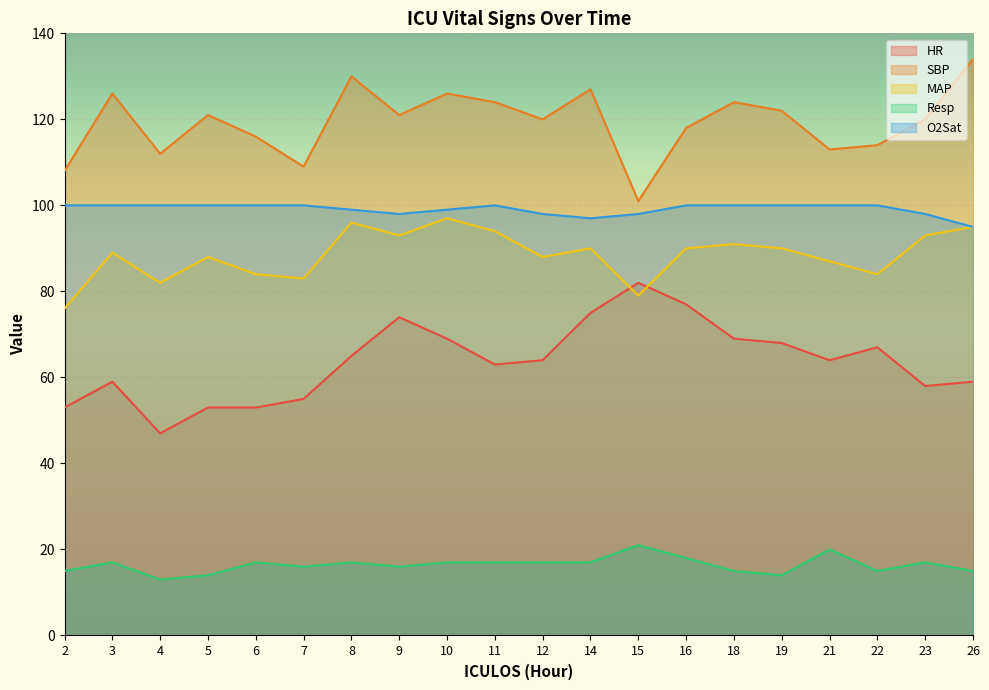

What is the value of the Resp point at the 15th from the left?

15